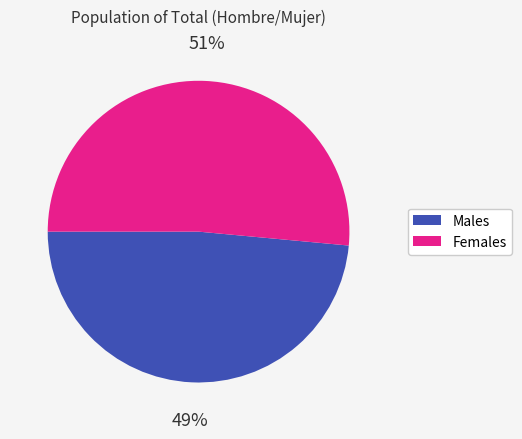

Does any single category account for the majority?

Yes